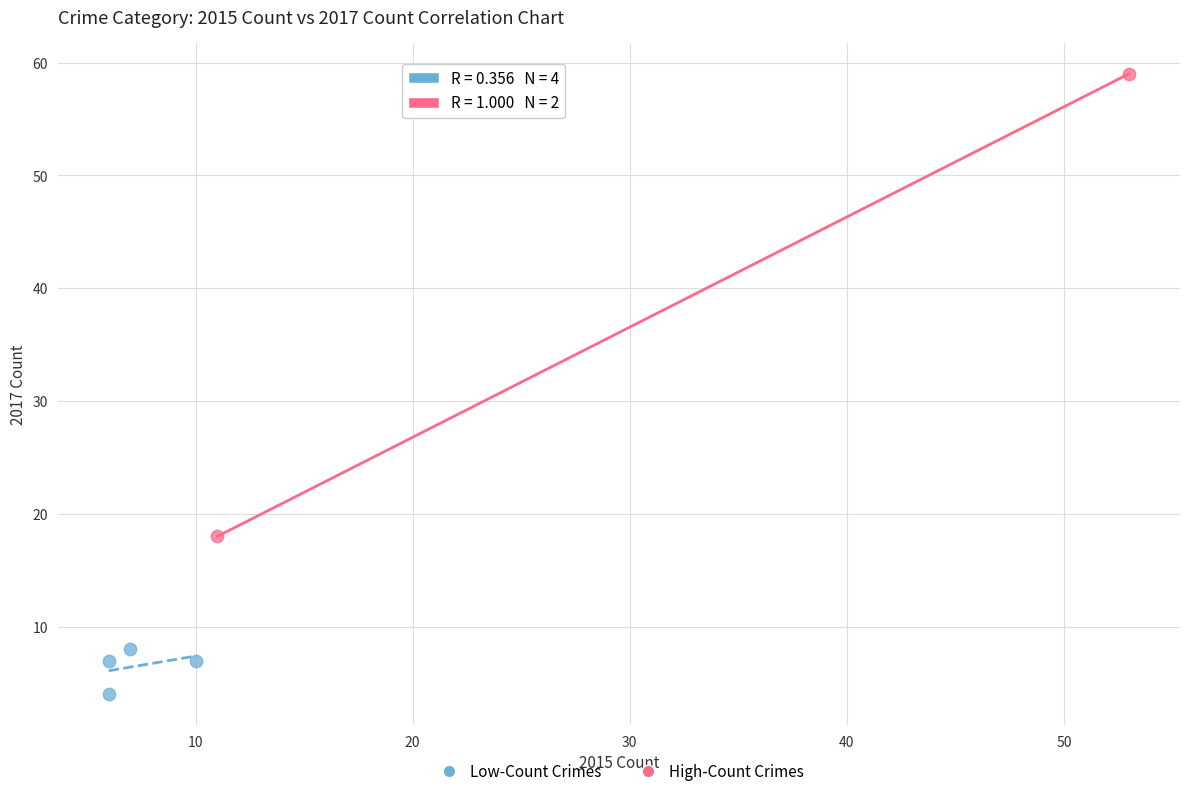

Which series contains the lowest Y value?

Low-Count Crimes